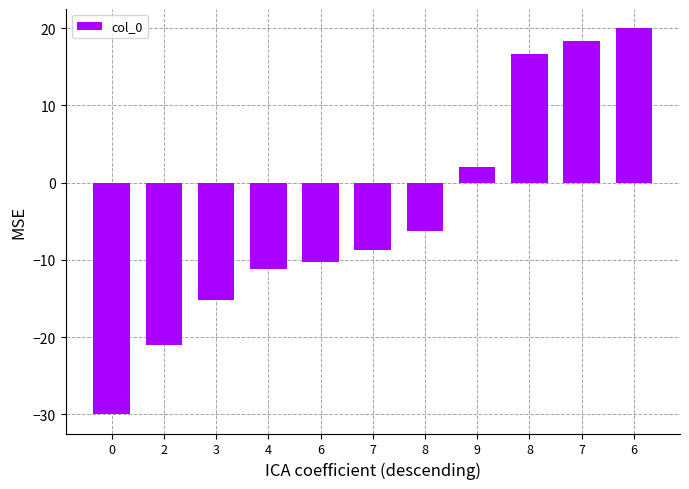

How many values exceed -8?

5